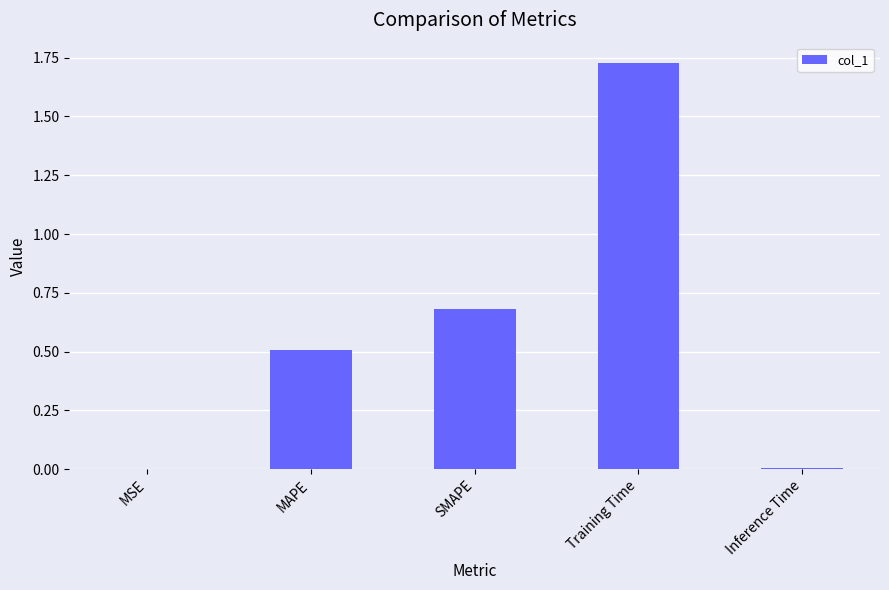

At which category does the chart reach its peak across all series?

Training Time